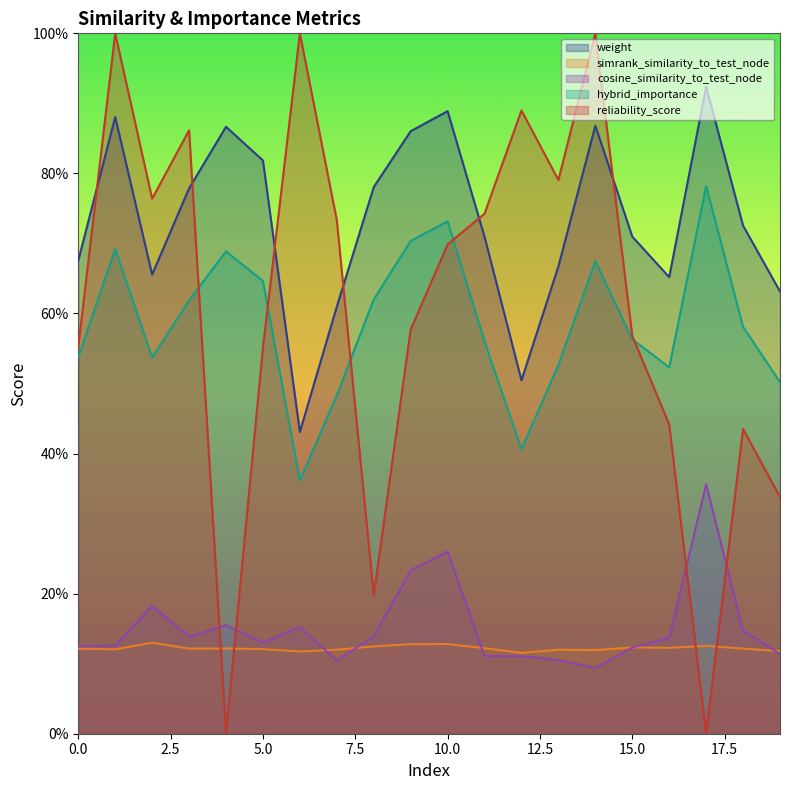

Is it true that reliability_score equals 1.0 at 14?

True